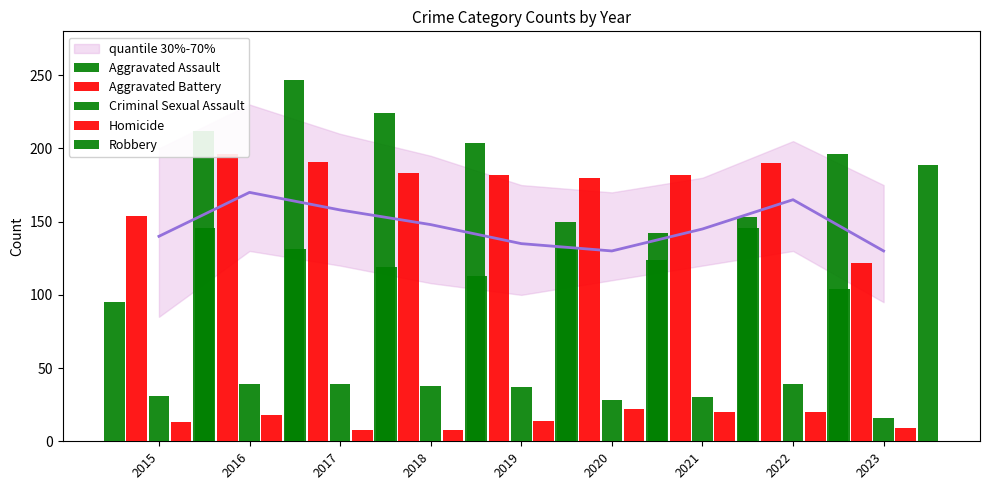

True or false: Aggravated Assault has a value of 142 at 2021.

True